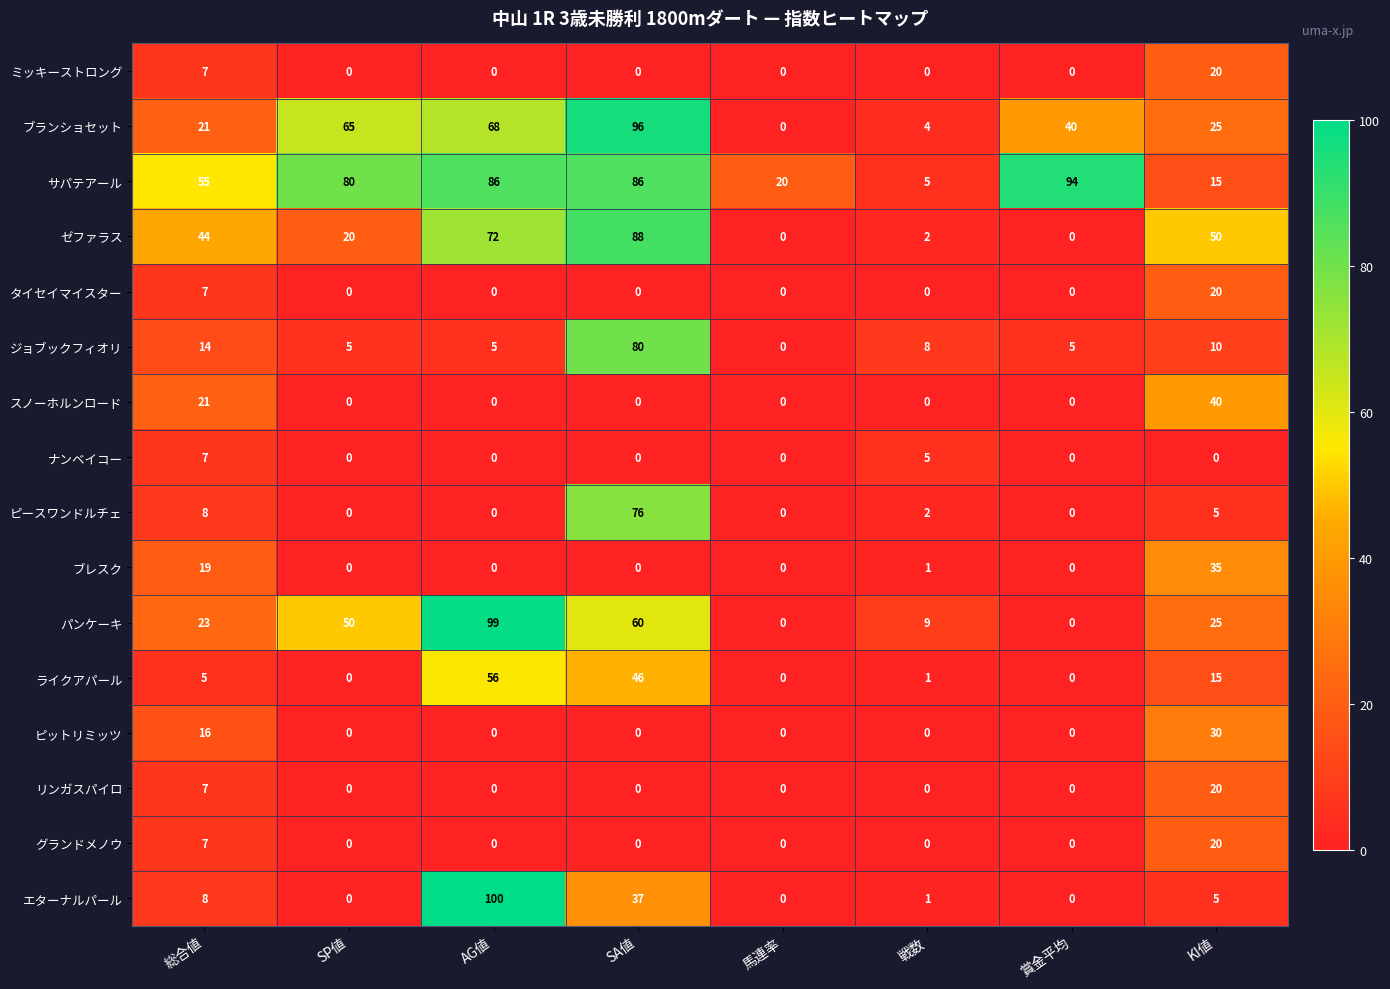

Which series has the largest range (max minus min)?

エターナルパール